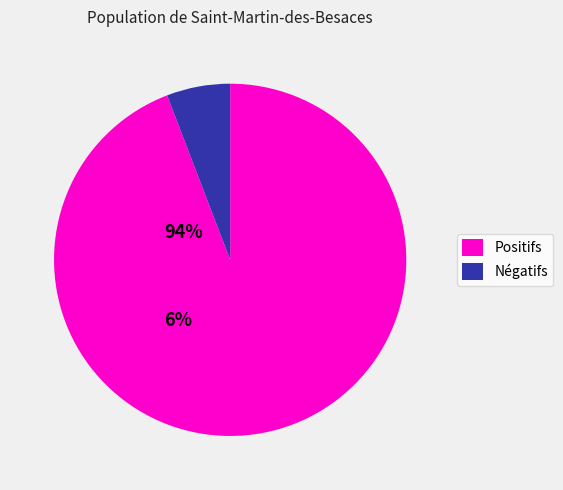

Do Négatifs and Positifs together represent more than half of the pie?

Yes